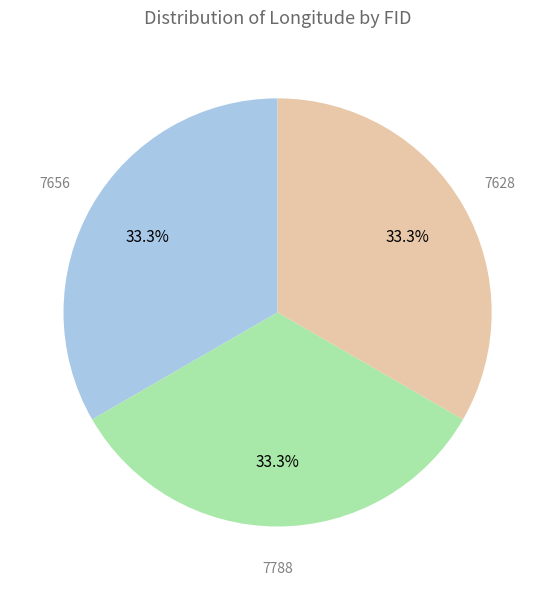

How many slices are in this pie chart?

3